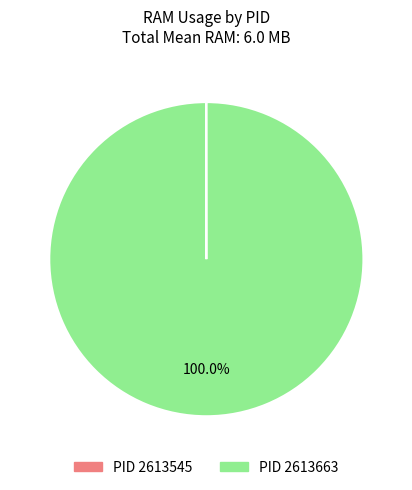

Is there any slice that represents more than half of the pie?

Yes